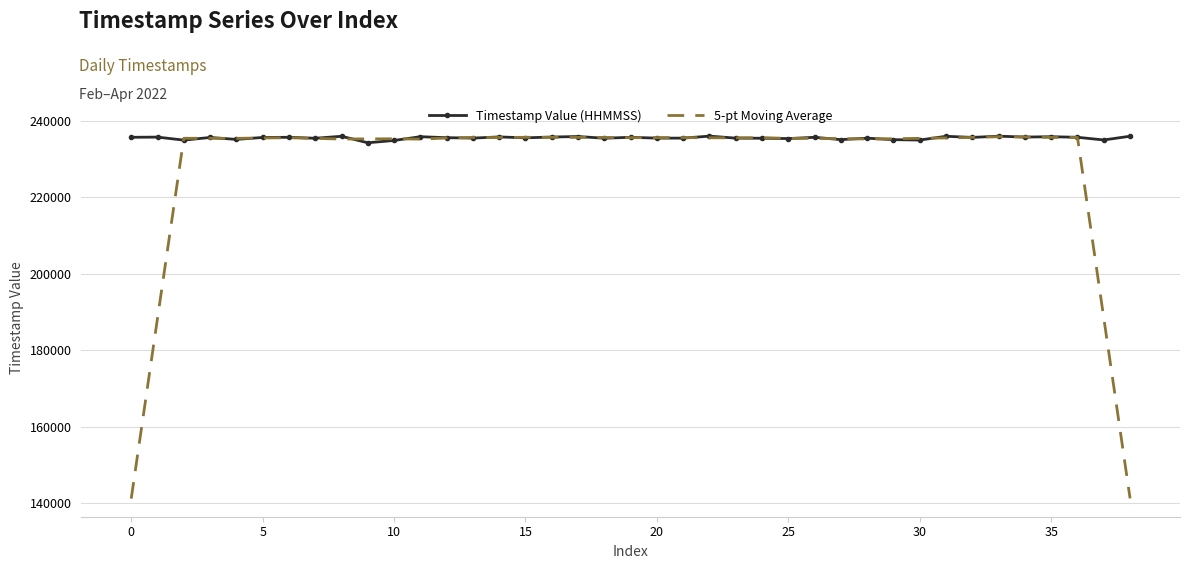

How many distinct data groups are displayed?

2